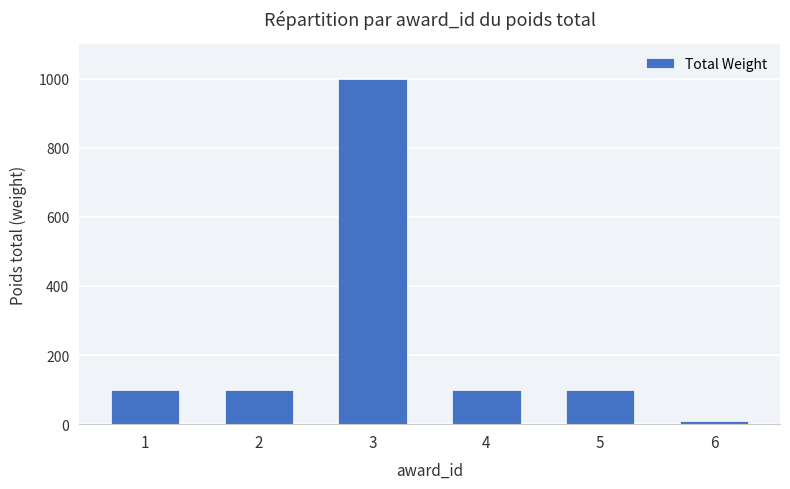

Reading left to right, what are all the values shown in this chart?

100	100	1000	100	100	10